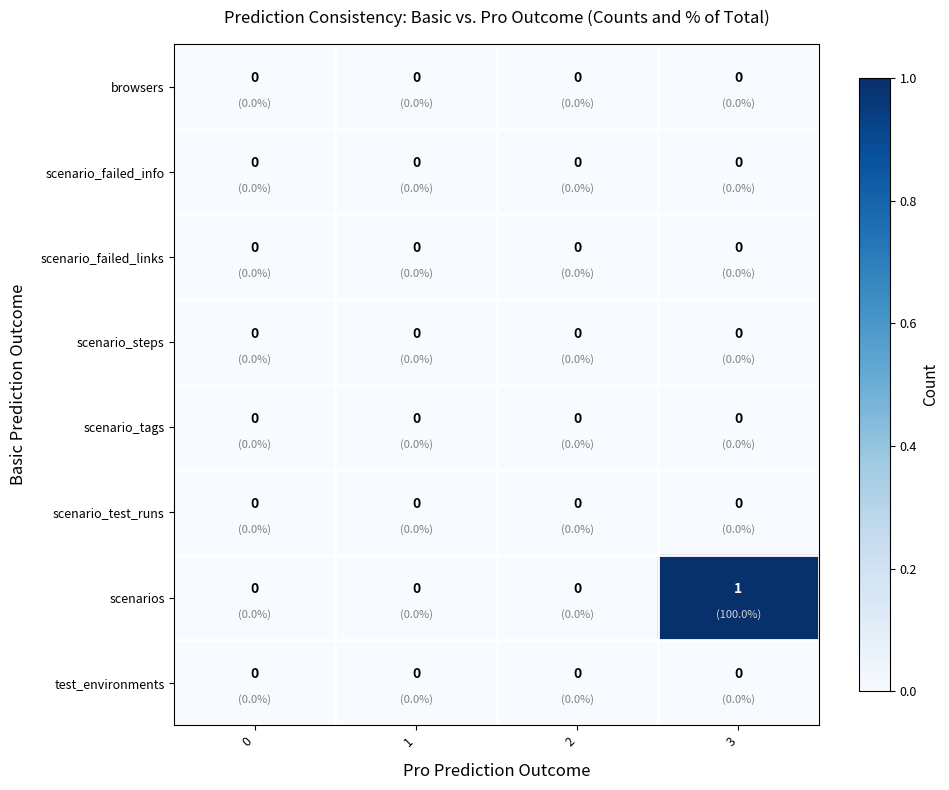

At which category is the sum across all series the highest?

3